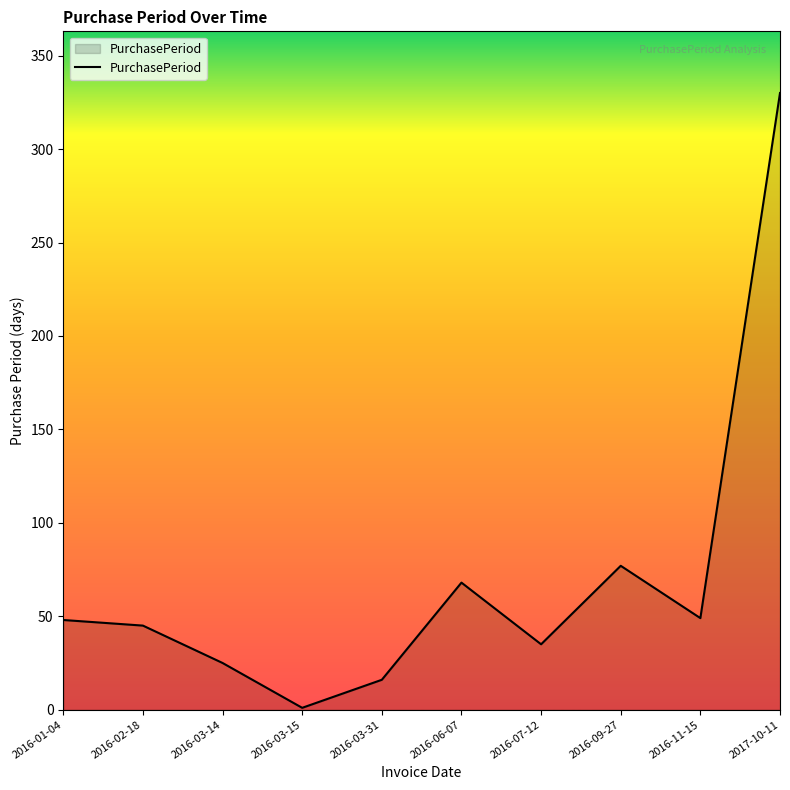

Count the number of data series in this chart.

1